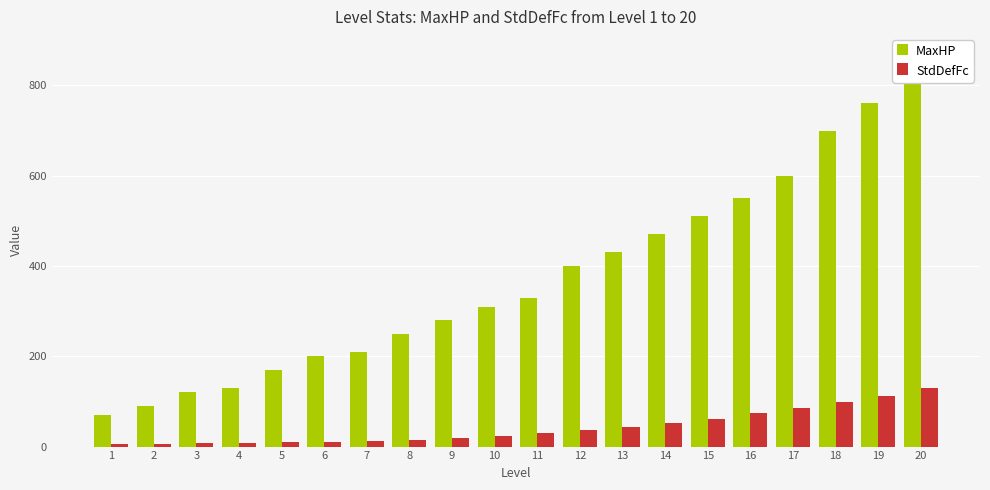

True or false: StdDefFc has a value of 75 at 19.

False